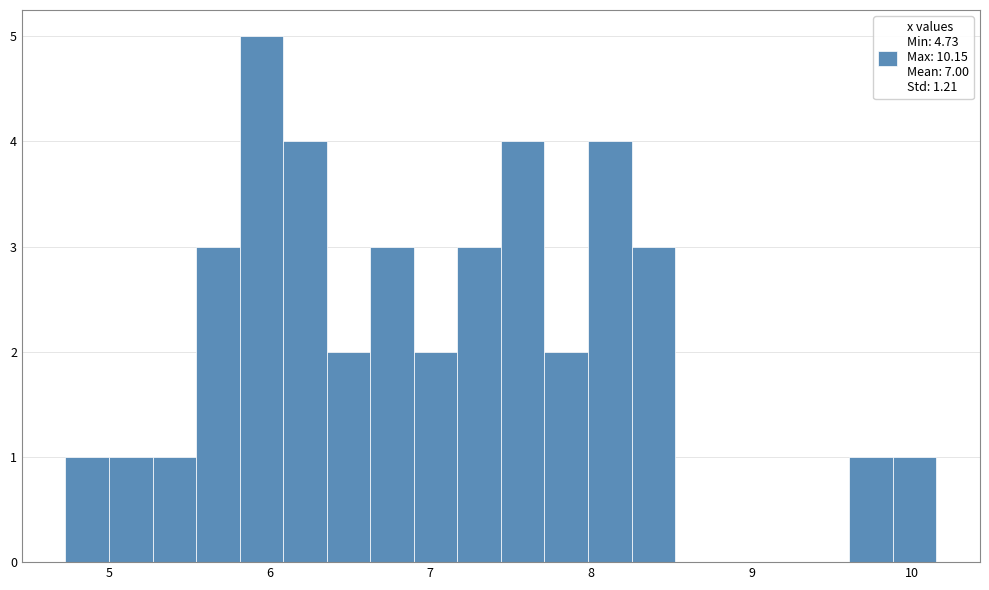

Around what value on the x-axis is the tallest bar? Give the approximate position of its centre, as read against the axis.

5.9